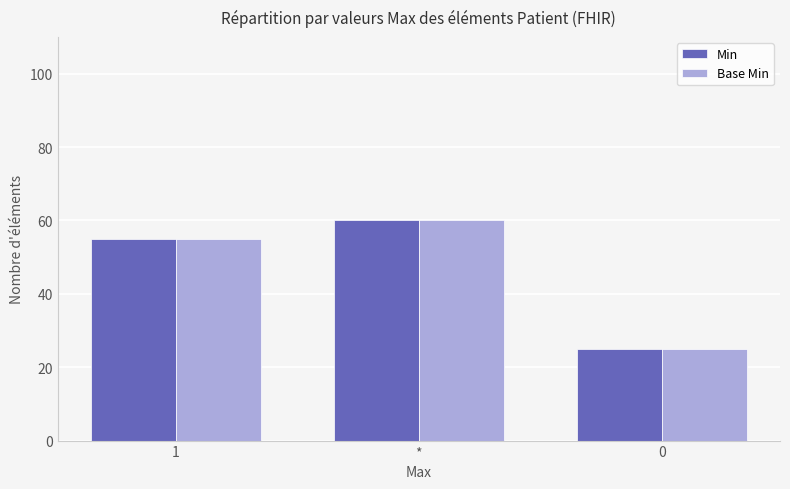

Where is Min nearest to the value 42?

1